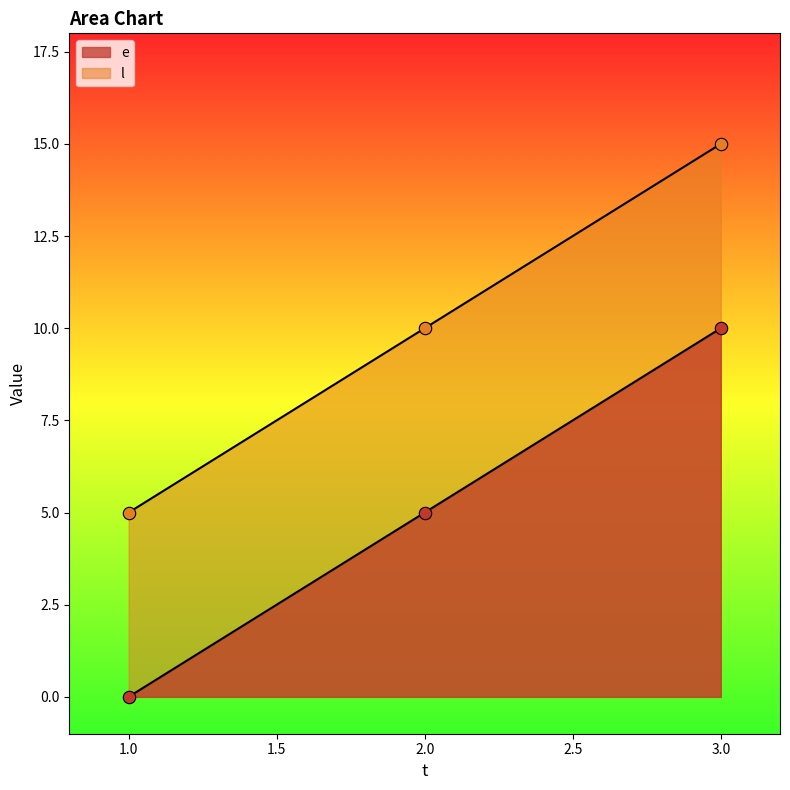

What are all the series names shown in the legend?

e, l